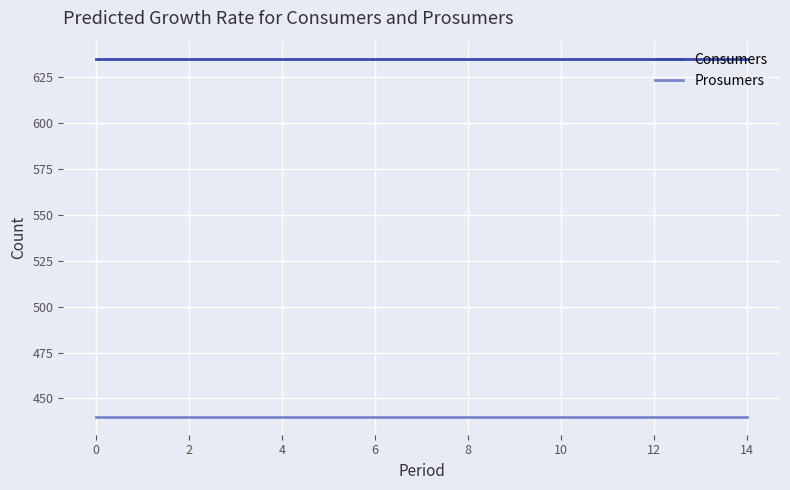

What is the smallest value displayed?

440